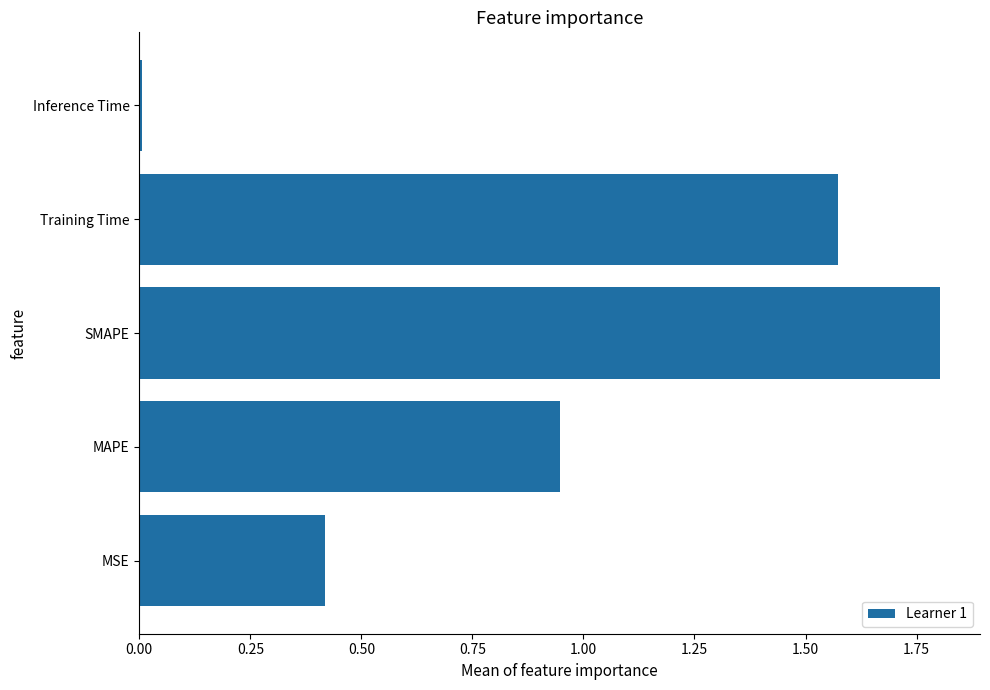

Rank the categories by value from lowest to highest.

Inference Time, MSE, MAPE, Training Time, SMAPE